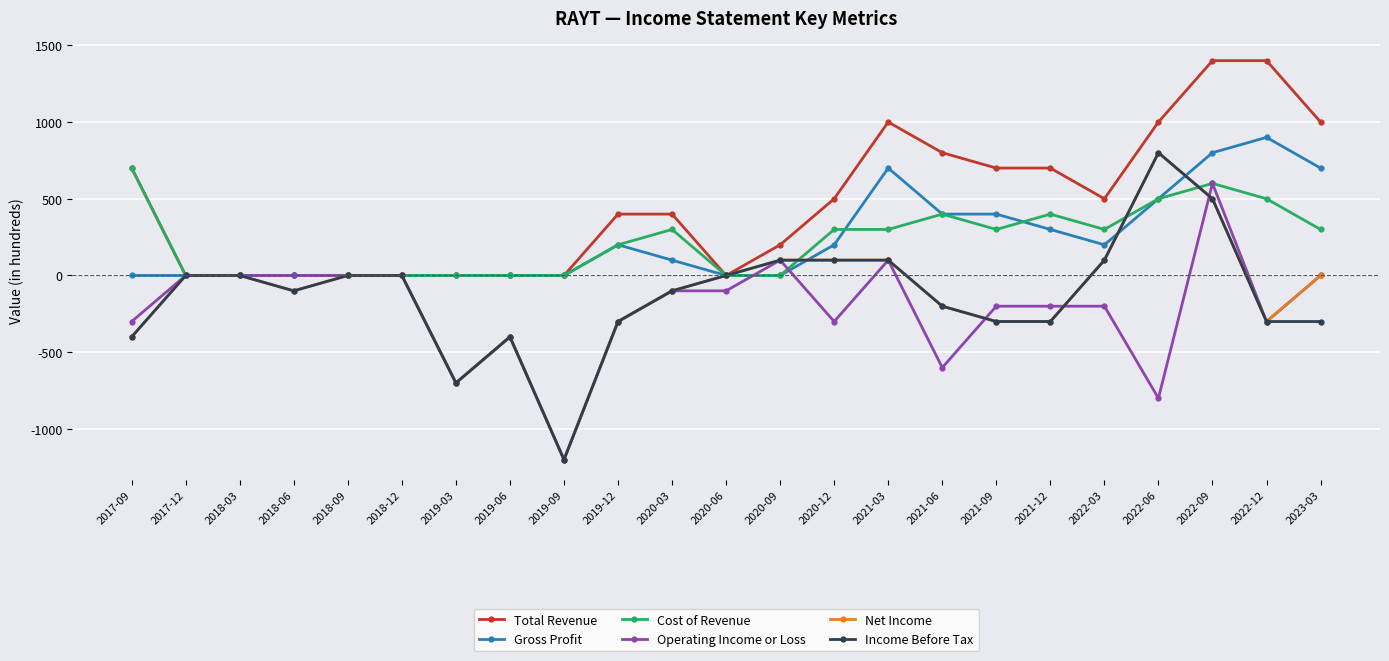

At which label does Total Revenue first exceed 400?

2017-09